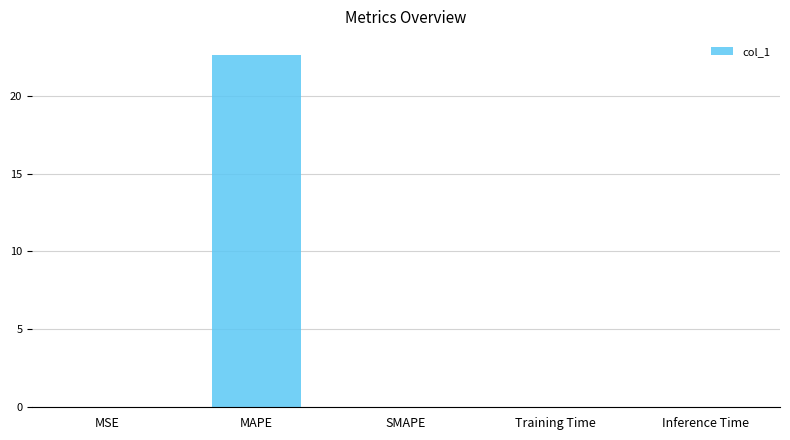

Are the bars grouped side by side (vs. stacked)?

No